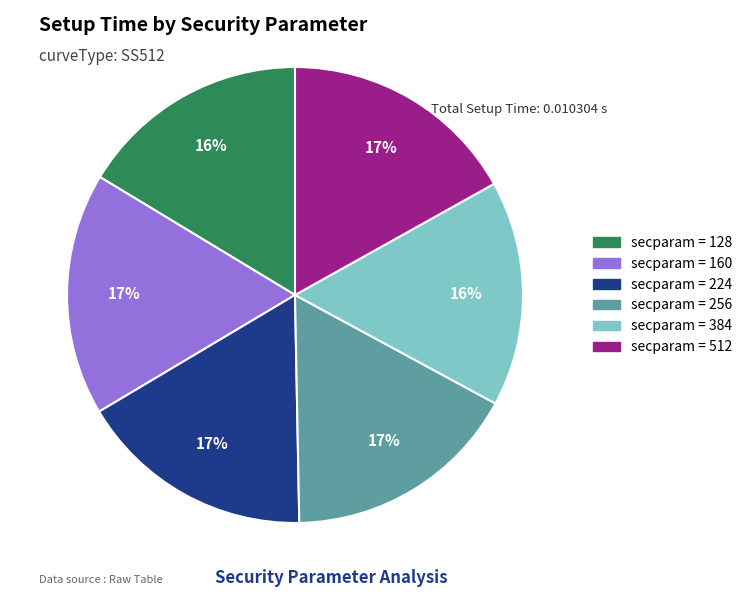

Is there a majority slice in this chart?

No